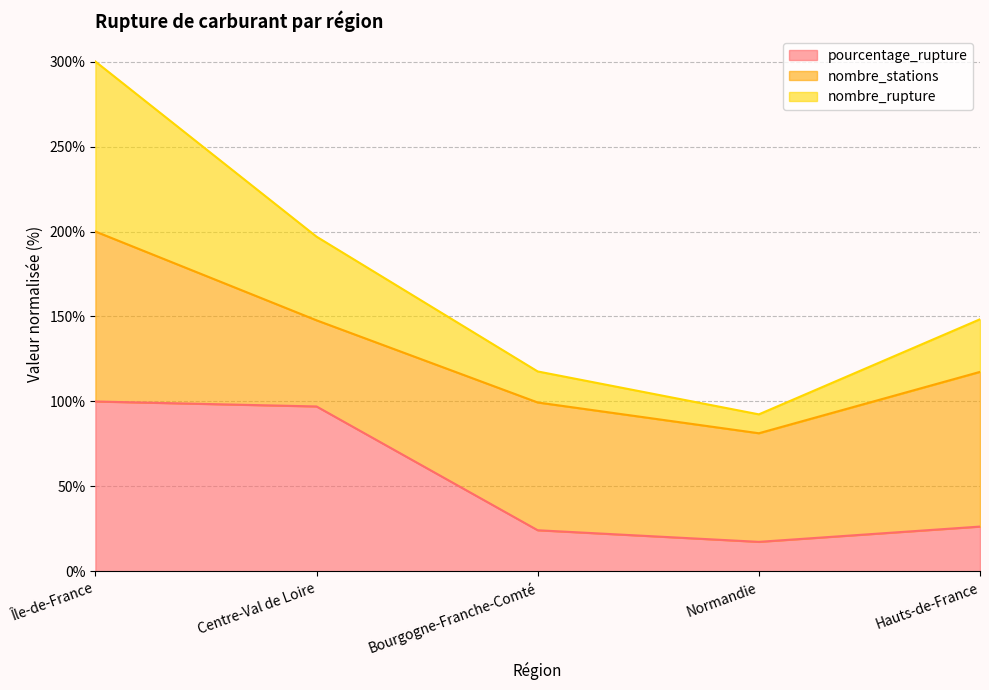

True or false: pourcentage_rupture and nombre_rupture intersect in this chart.

False